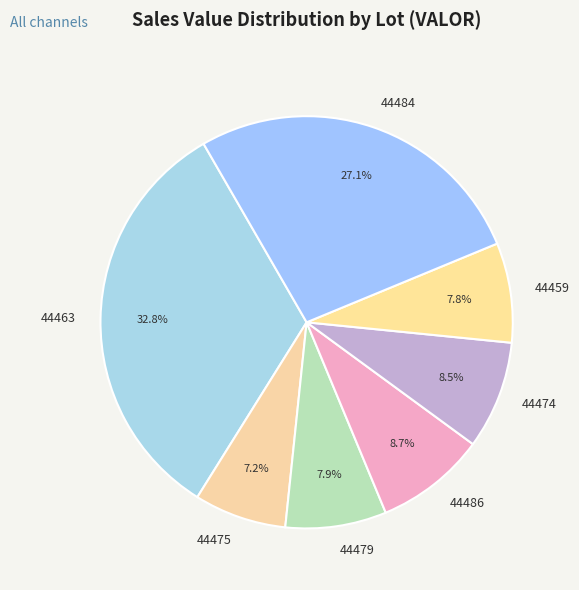

Which category has the biggest portion of the pie?

44463